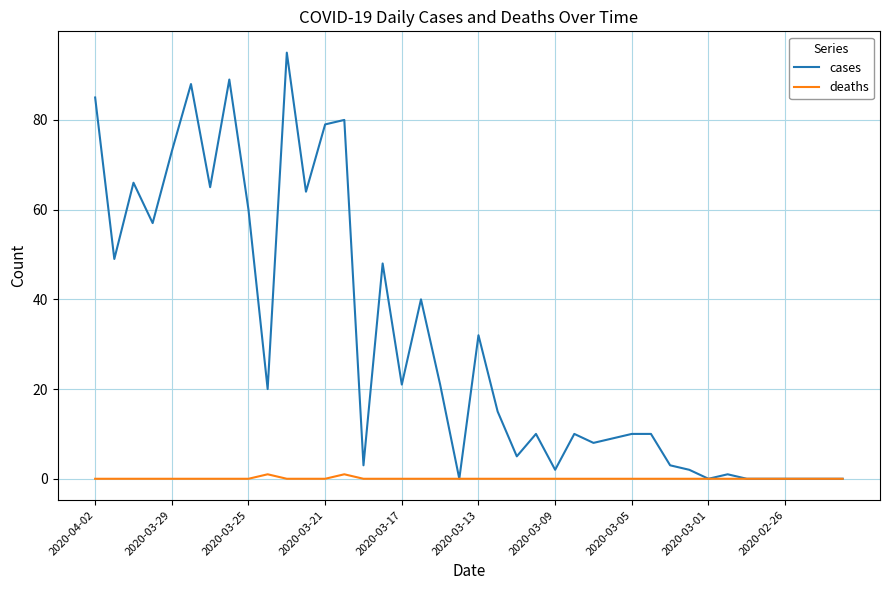

Reading left to right, what are all the values shown in this chart?

cases: 85	49	66	57	73	88	65	89	60	20	95	64	79	80	3	48	21	40	21	0	32	15	5	10	2	10	8	9	10	10	3	2	0	1	0	0	0	0	0	0
deaths: 0	0	0	0	0	0	0	0	0	1	0	0	0	1	0	0	0	0	0	0	0	0	0	0	0	0	0	0	0	0	0	0	0	0	0	0	0	0	0	0